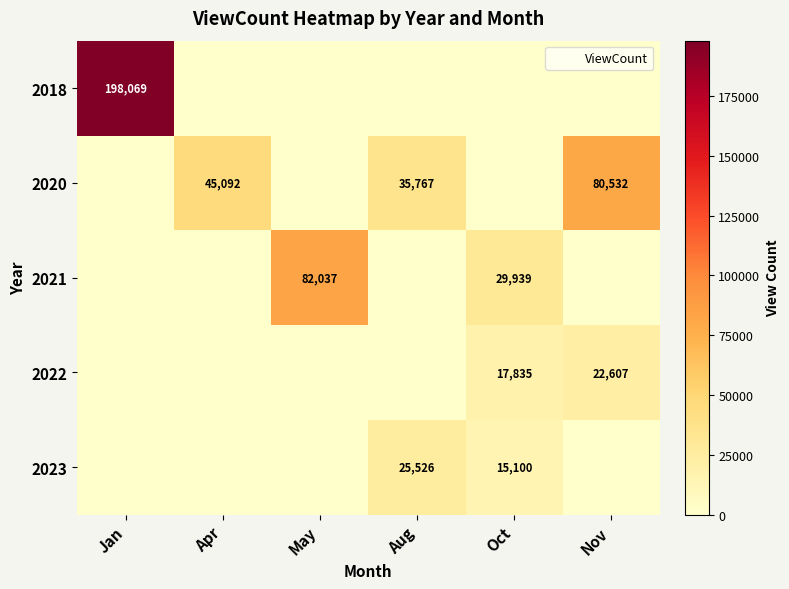

Is the value of 2018 at Apr greater than the value of 2023 at Aug?

No